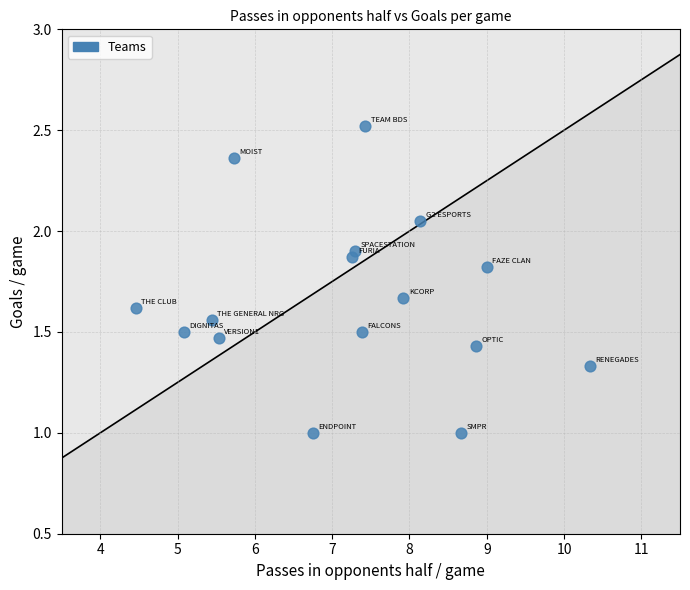

What is the range of X values (max minus min)?

5.9